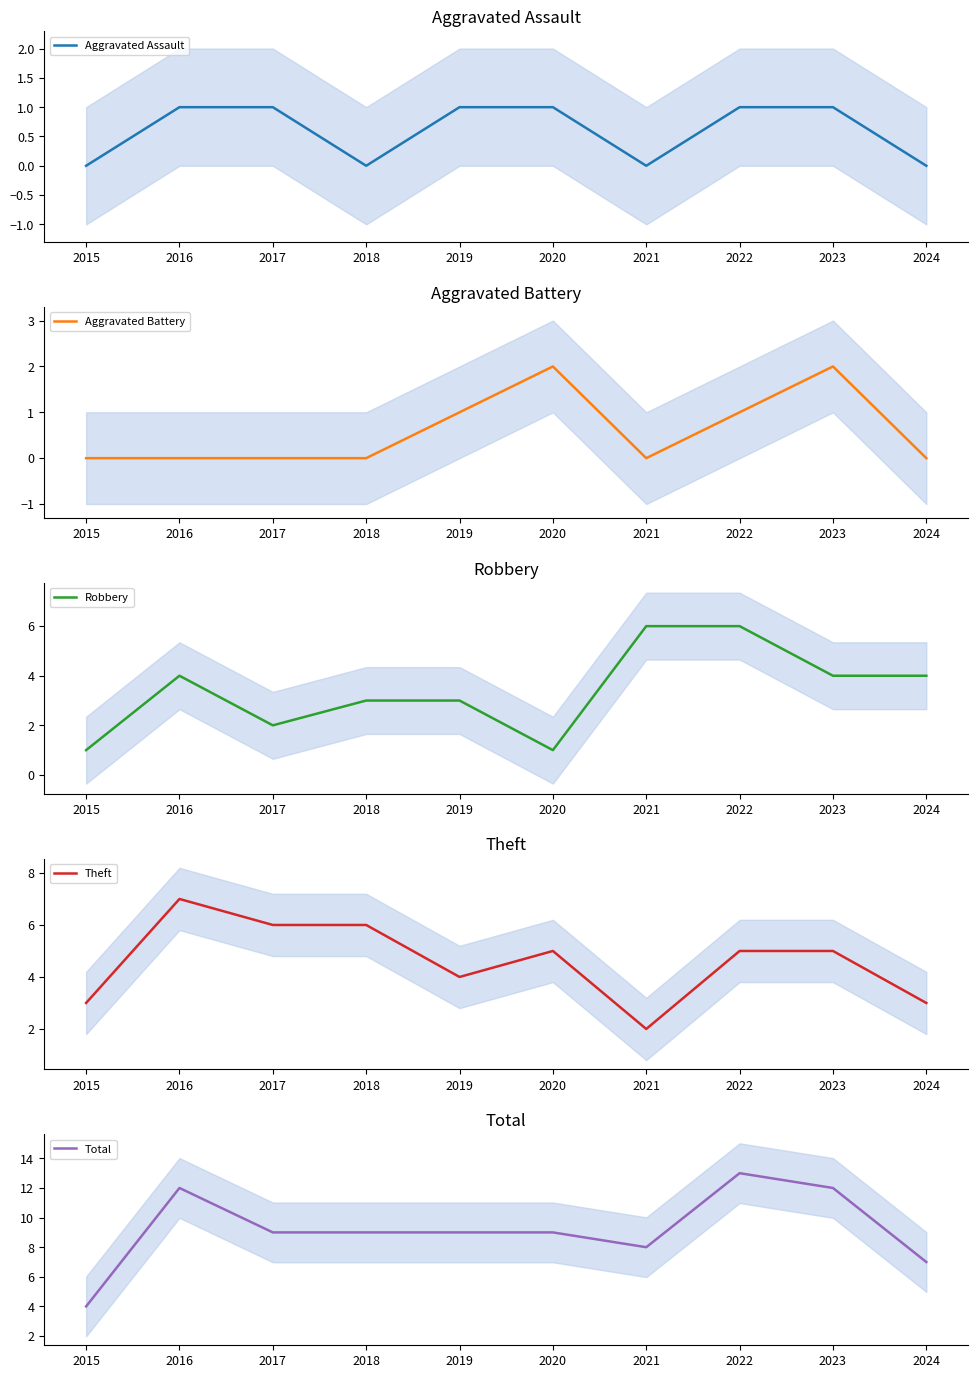

What is the difference between the maximum and minimum values in the Robbery series?

5